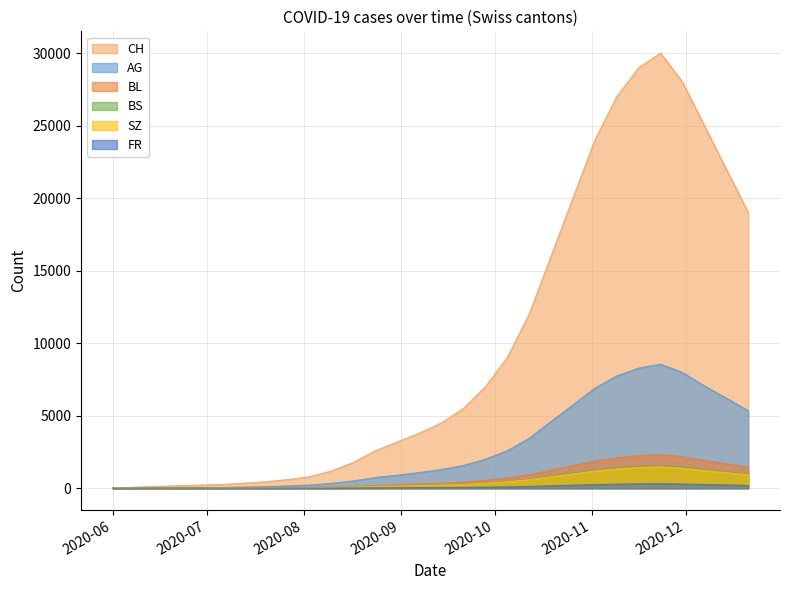

Which series changed the most between 2020-09-14 and 2020-10-26?

CH